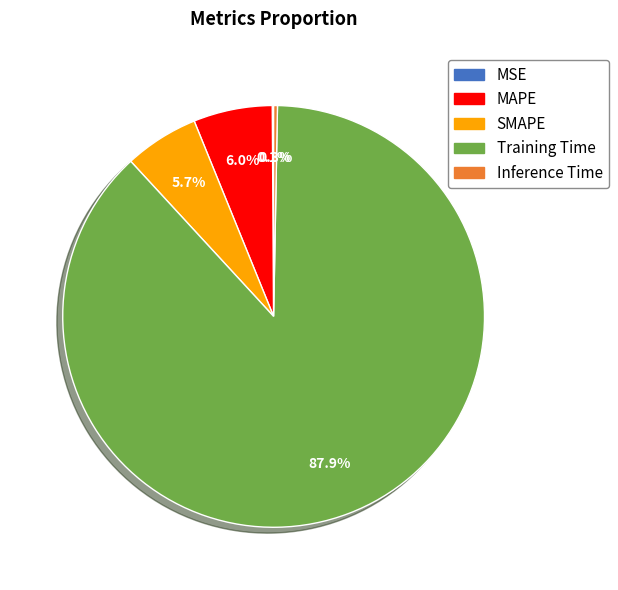

To the nearest percent, what is the average slice percentage?

20%